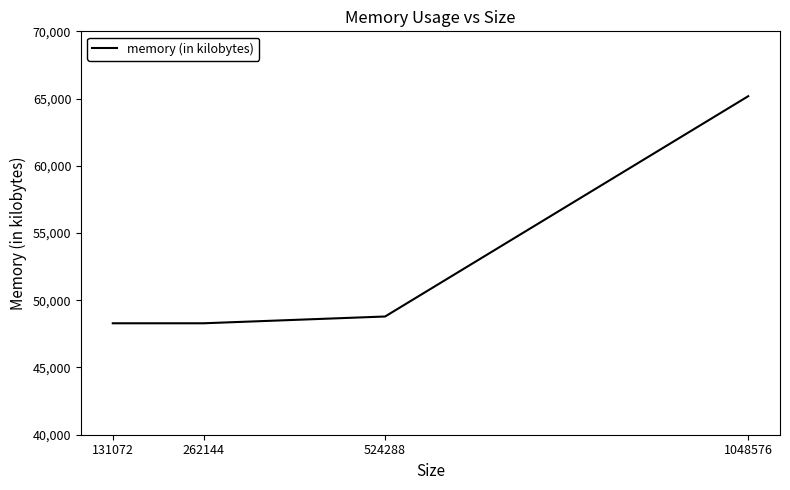

What is the ratio of the value at 1048576 to the value at 131072?

1.3